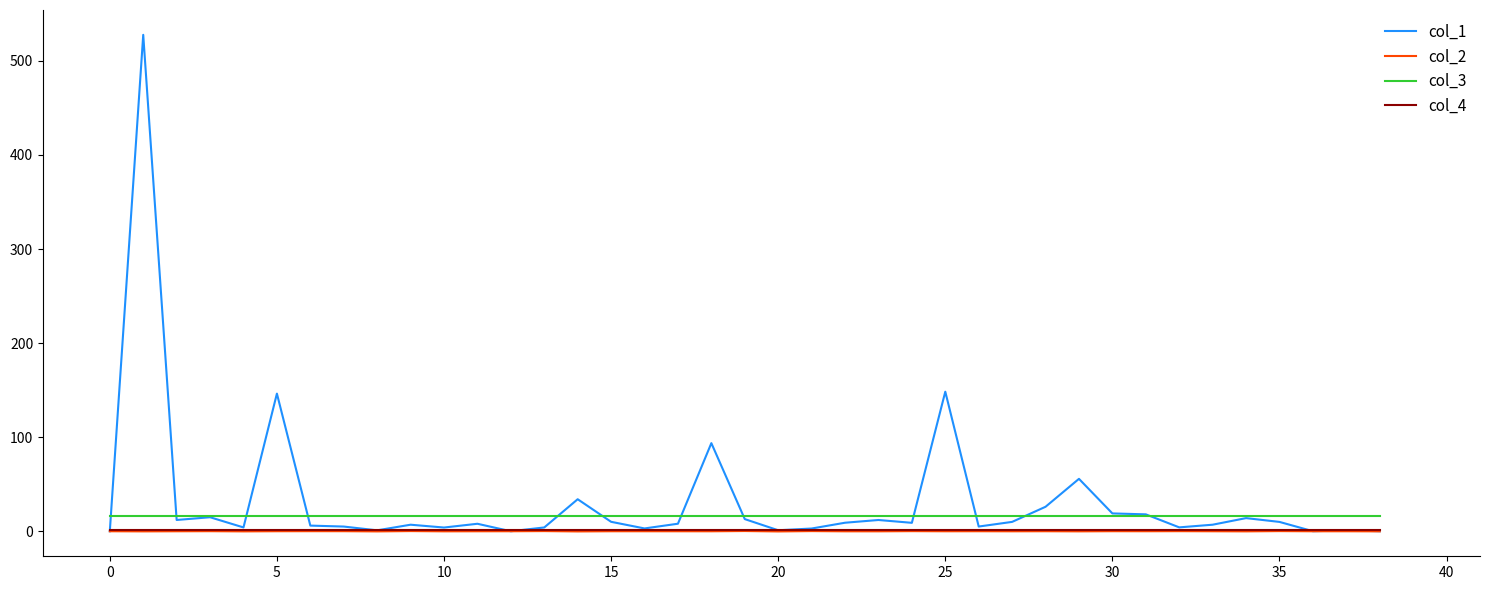

What is the greatest value displayed?

527.7